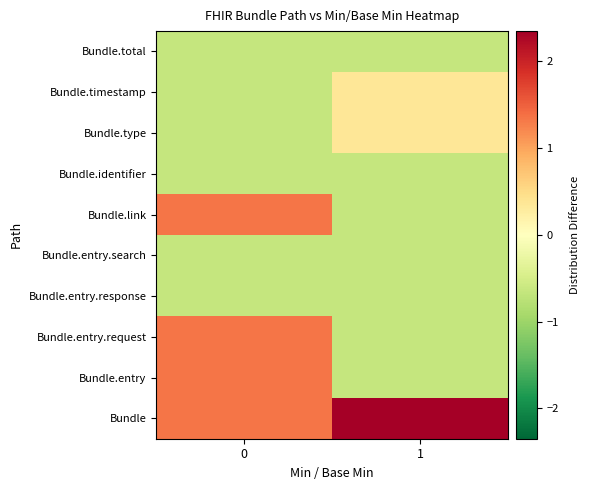

At how many categories does at least one series exceed 0?

2